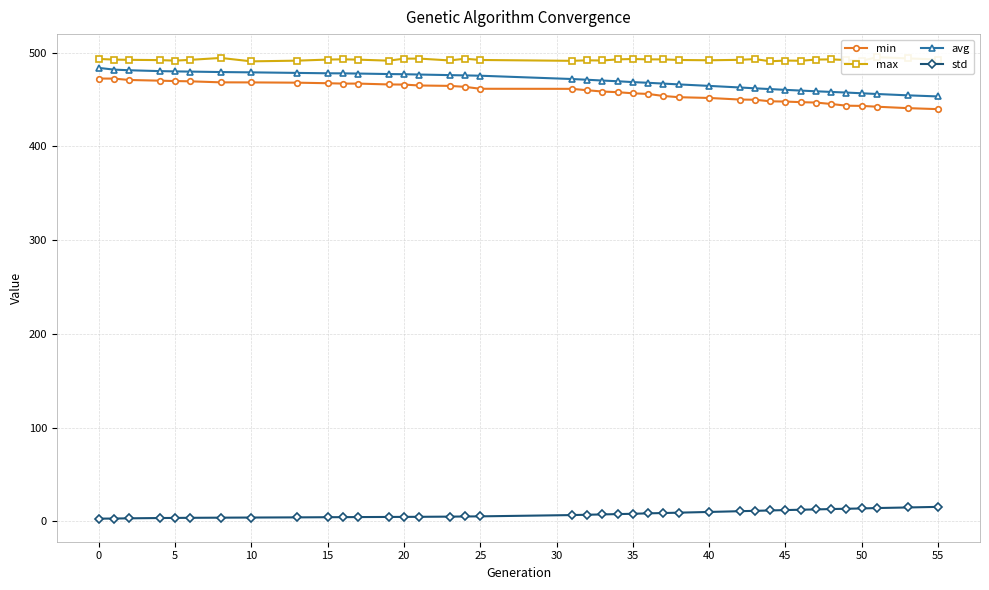

The std series shows 11.9 at 45. True or false?

True